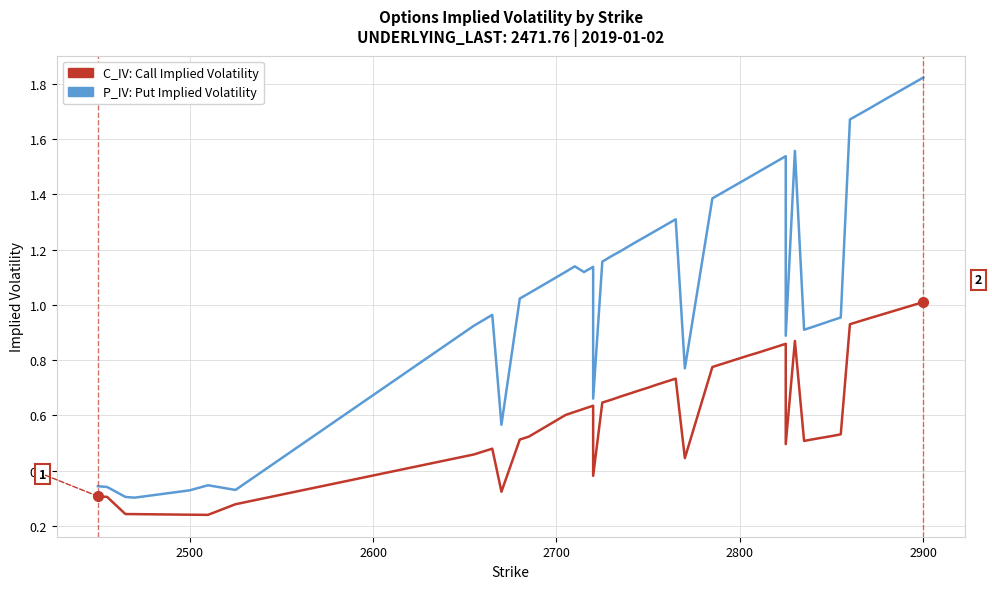

Count the number of categories in the chart.

40